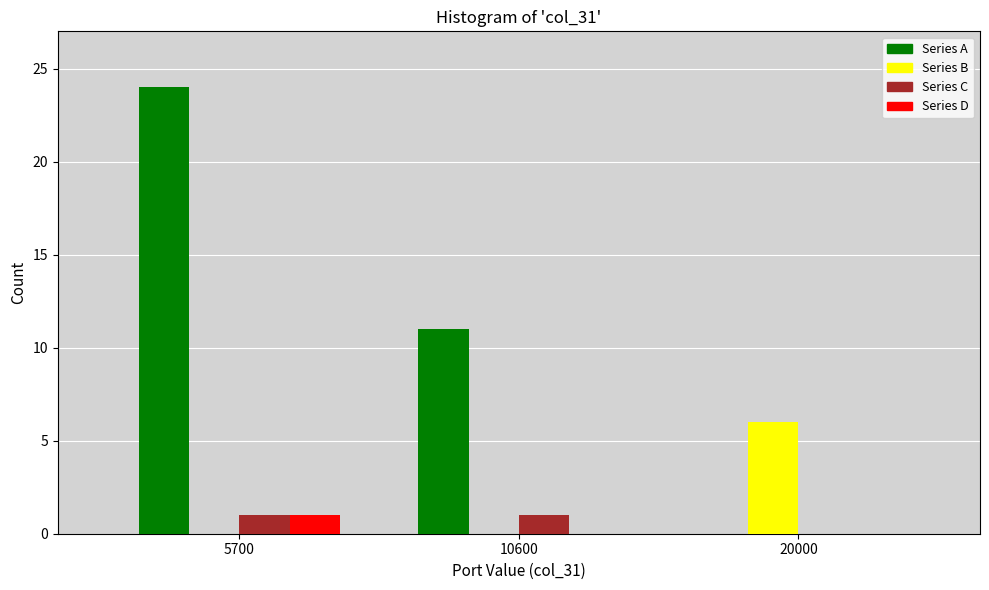

Reading left to right, list all the values displayed in this chart.

Series A: 5700=24	10600=11	20000=0
Series B: 5700=0	10600=0	20000=6
Series C: 5700=1	10600=1	20000=0
Series D: 5700=1	10600=0	20000=0